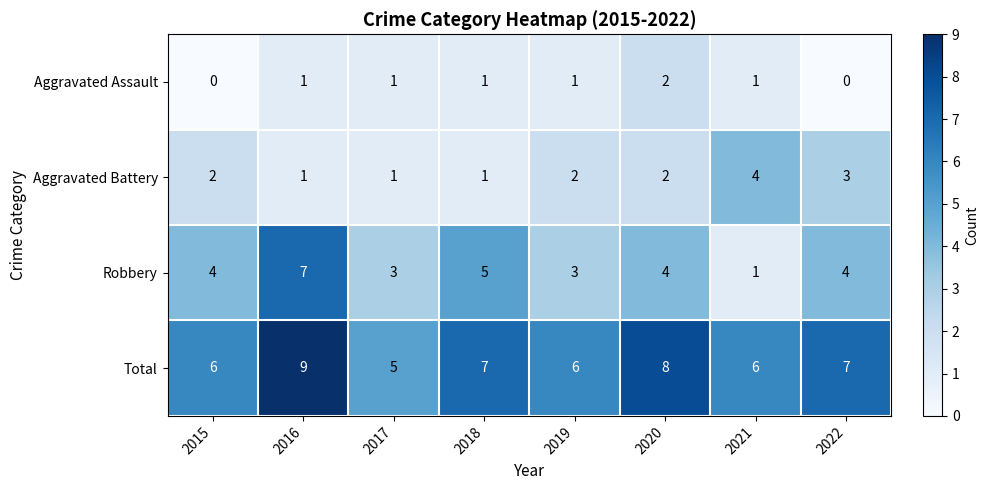

What is the sum of all Aggravated Assault values?

7